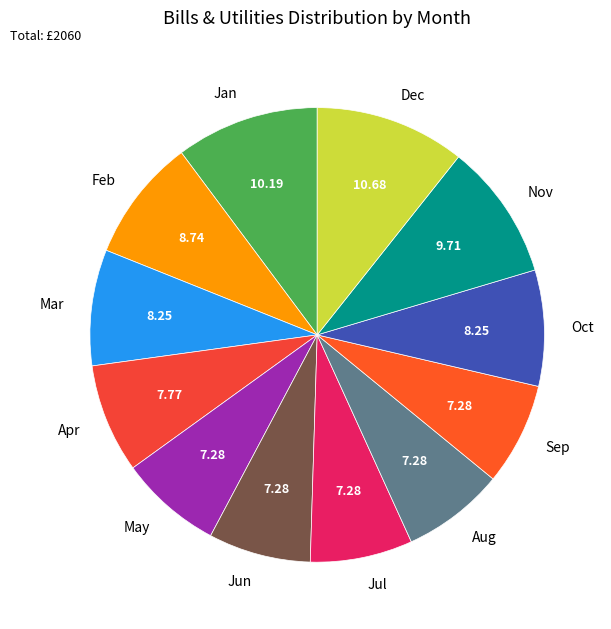

Does Apr represent more than half of the total?

No